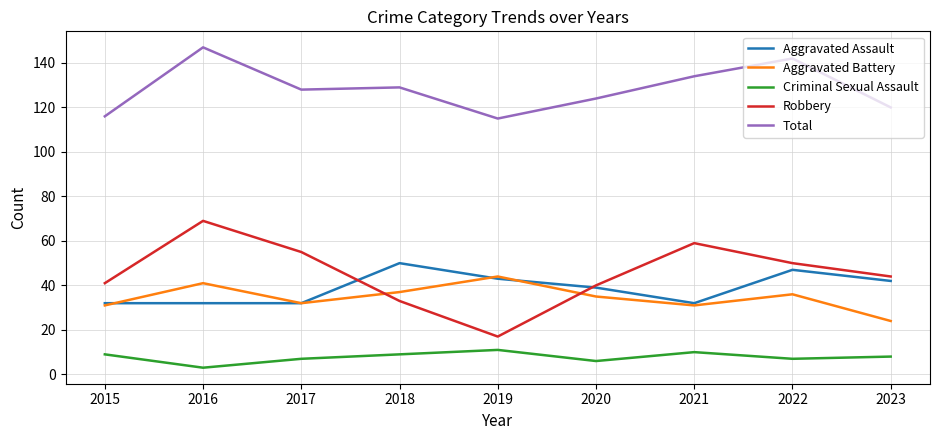

True or false: Criminal Sexual Assault and Aggravated Battery intersect in this chart.

False